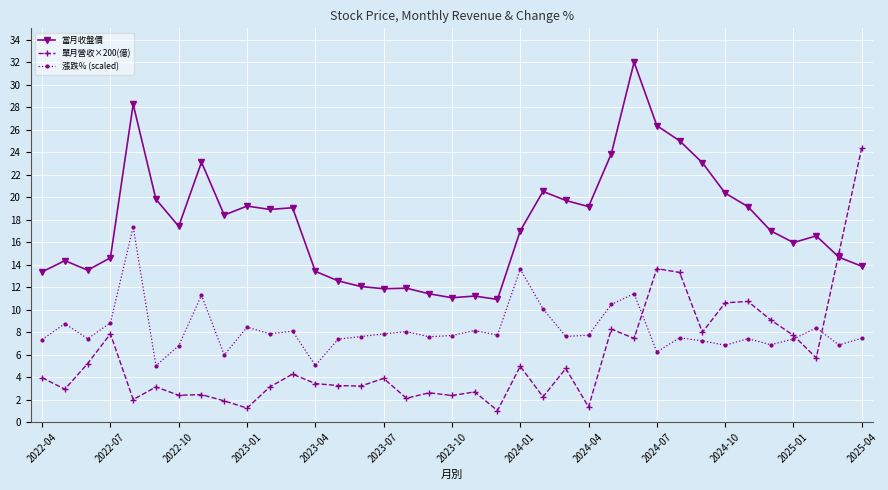

Rank the series by their maximum value, from lowest to highest.

漲跌% (scaled), 單月營收×200(億), 當月收盤價